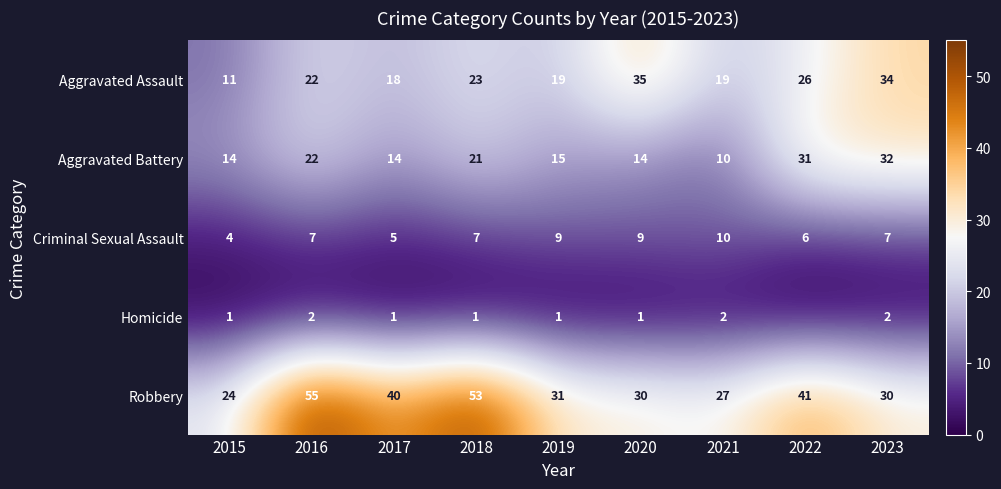

Where does the Robbery series first go above 31?

2016